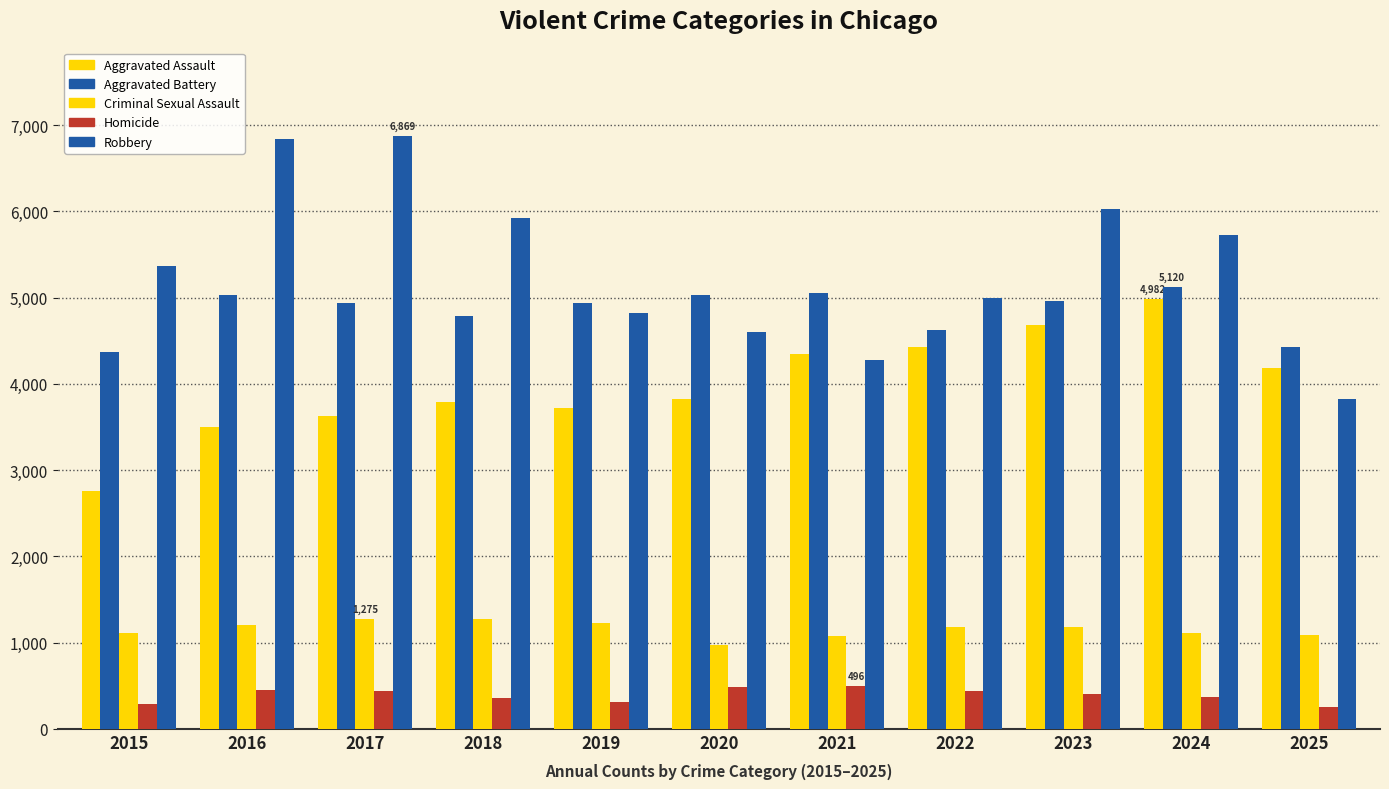

Which label corresponds to the smallest value in the chart?

2025